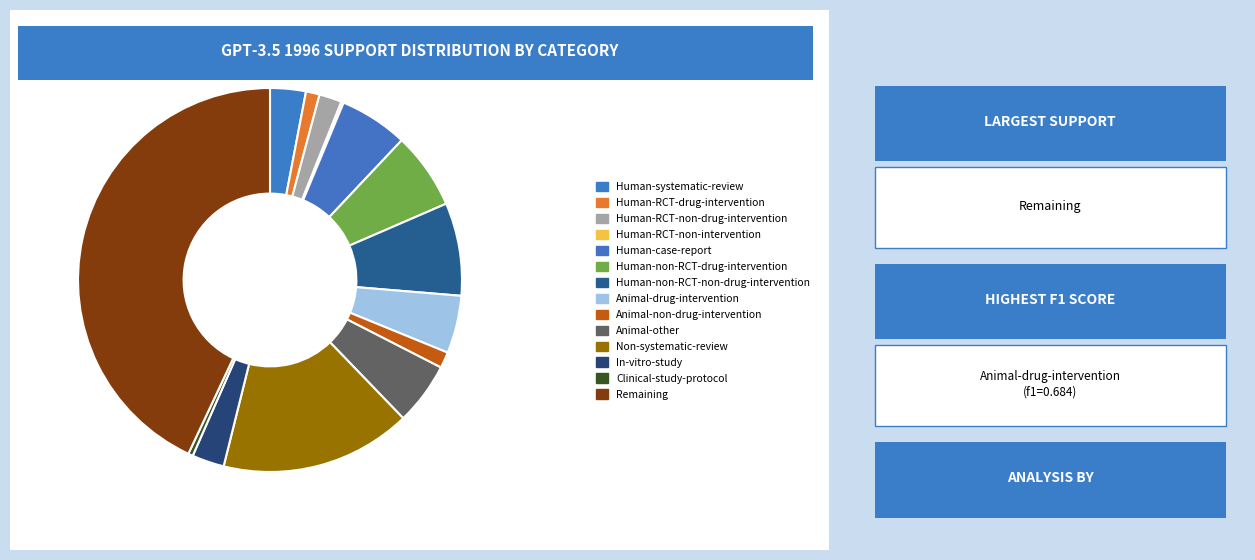

Is it true that Animal-other is 1% of the pie?

False